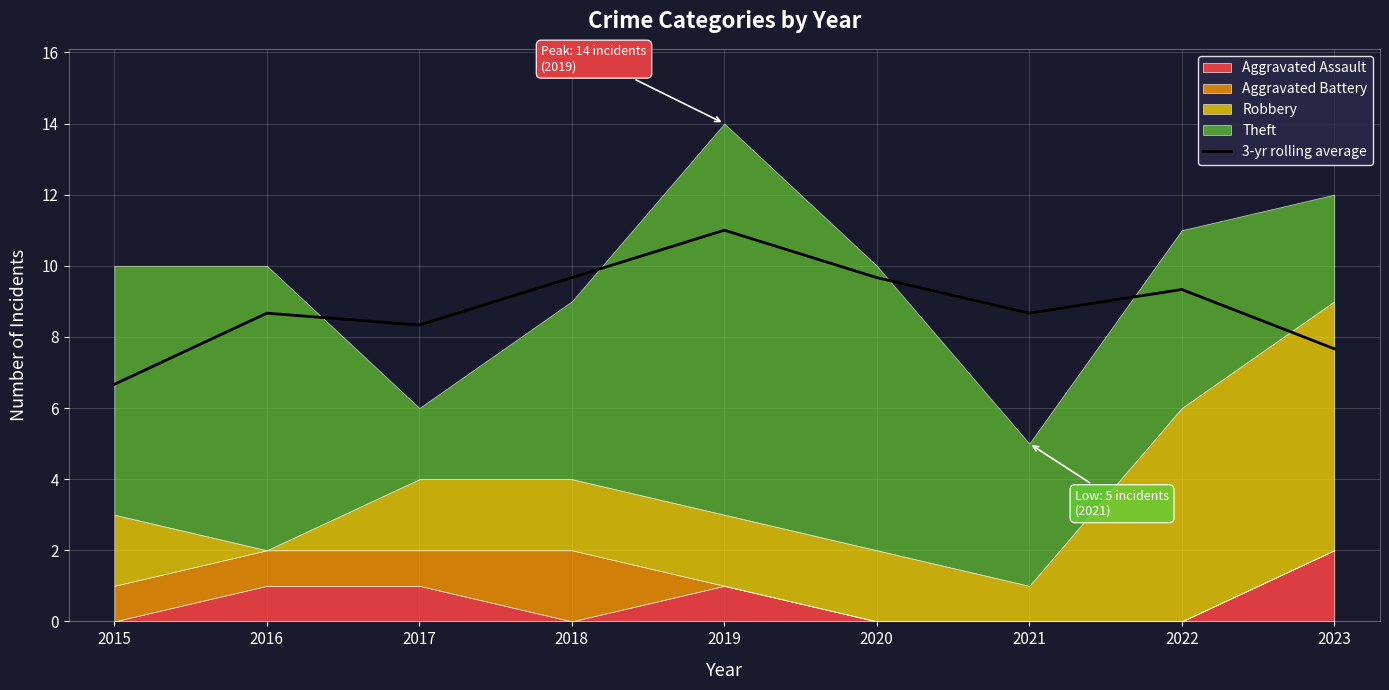

The value of 3-yr rolling average at 2017 is 10.9. True or false?

False